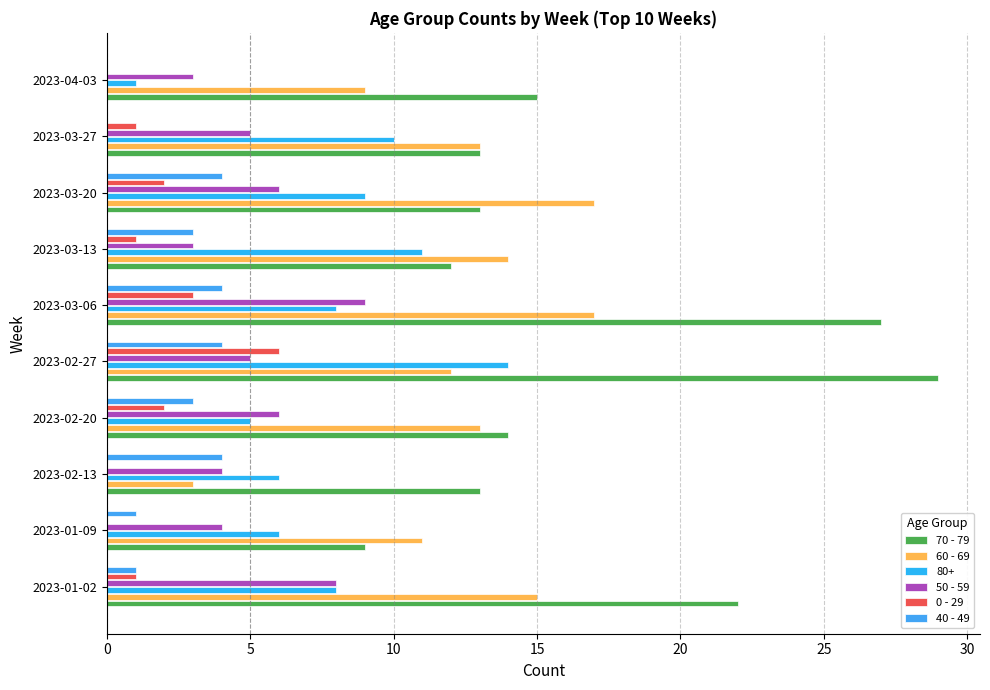

Count the number of data series in this chart.

6